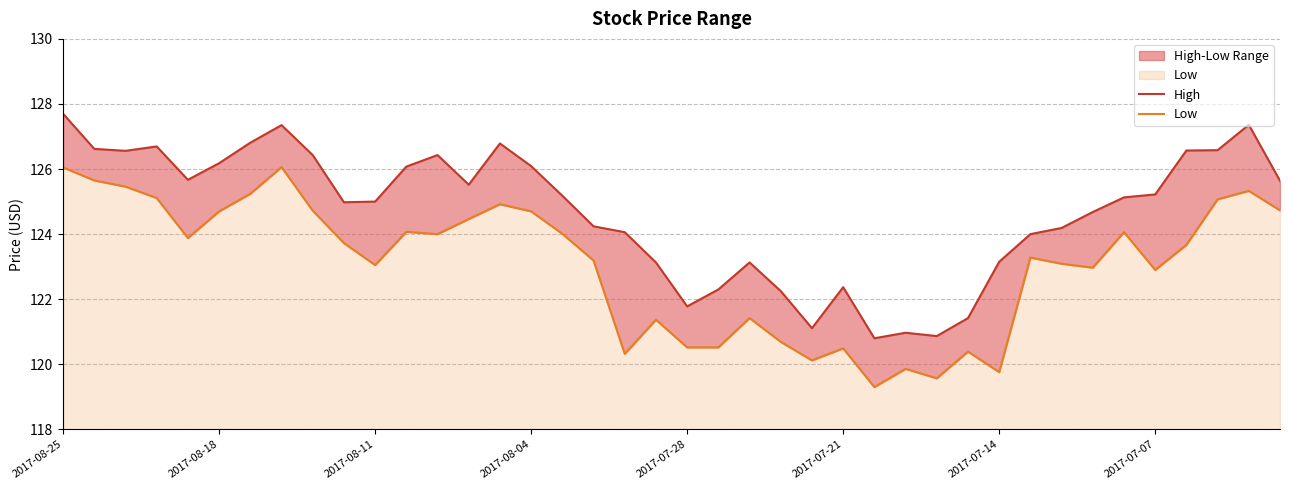

How many values in the High series exceed 125?

21